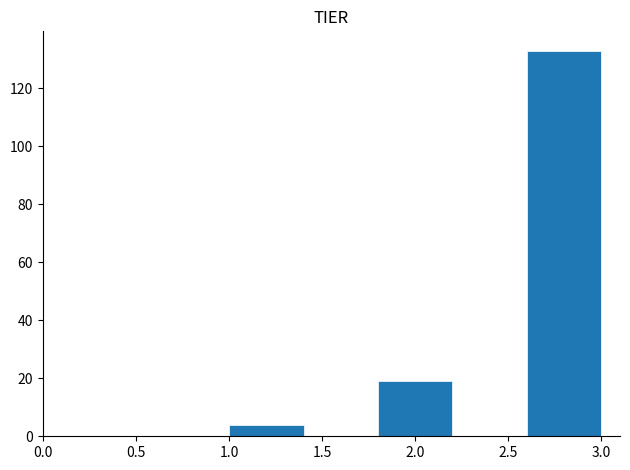

Reading left to right, transcribe this chart: for each bar, give the range it covers on the x-axis and its height. The values are not printed on the chart, so give them approximately, as read against the axis.

1.0 to 1.4: 4
1.4 to 1.8: 0
1.8 to 2.2: 20
2.2 to 2.6: 0
2.6 to 3.0: 134